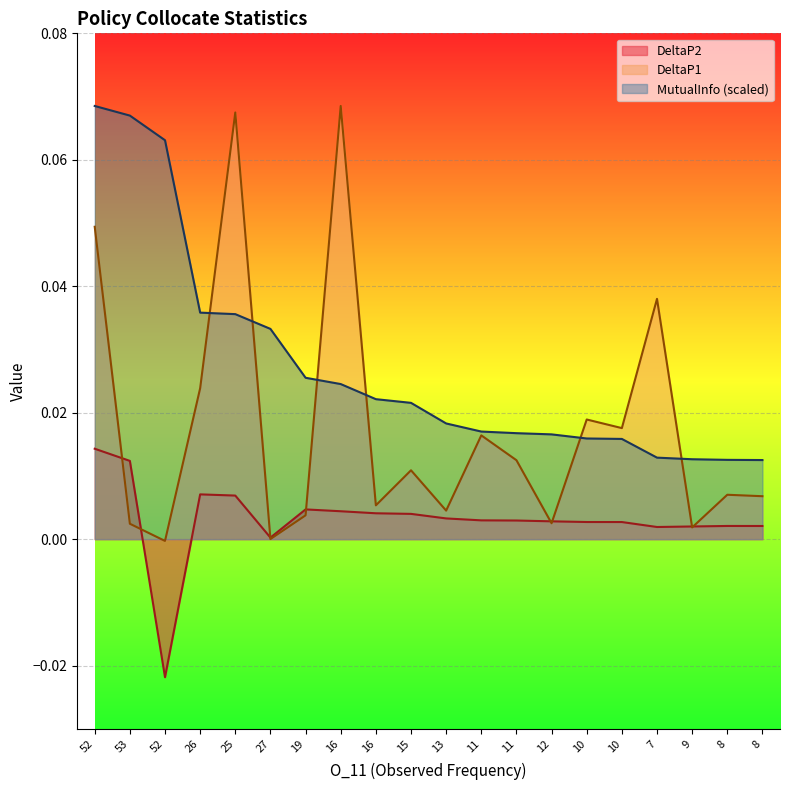

Is the value of DeltaP1 at 25 greater than the value of DeltaP2 at 11?

Yes